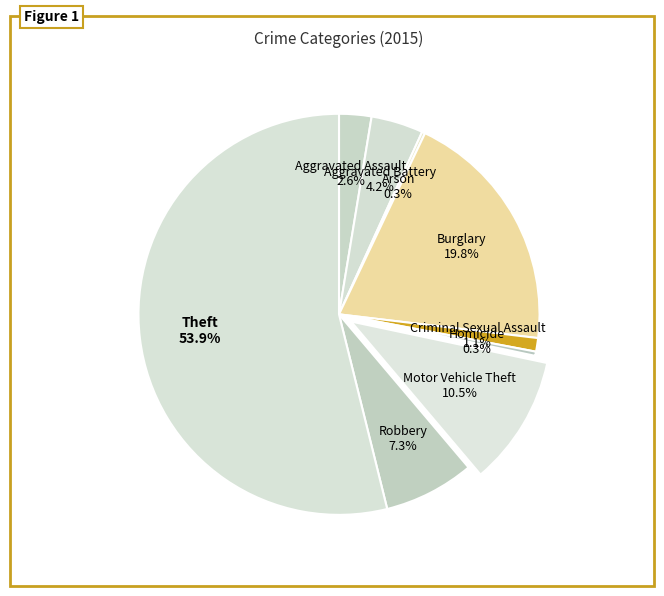

Rank the categories by value from highest to lowest.

Theft, Burglary, Motor Vehicle Theft, Robbery, Aggravated Battery, Aggravated Assault, Criminal Sexual Assault, Homicide, Arson